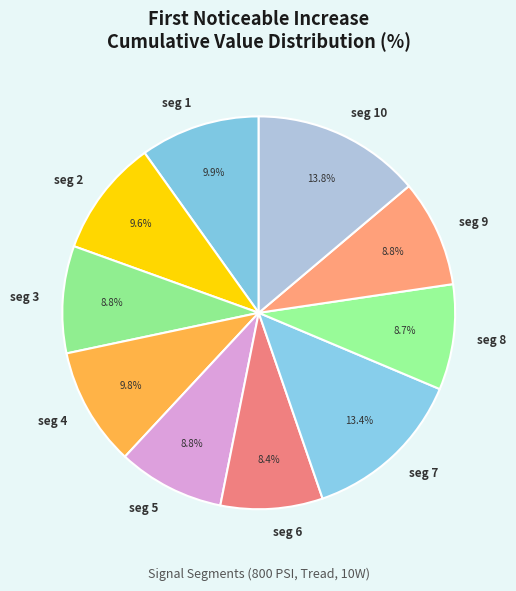

Does seg 7 account for over 50% of the chart?

No